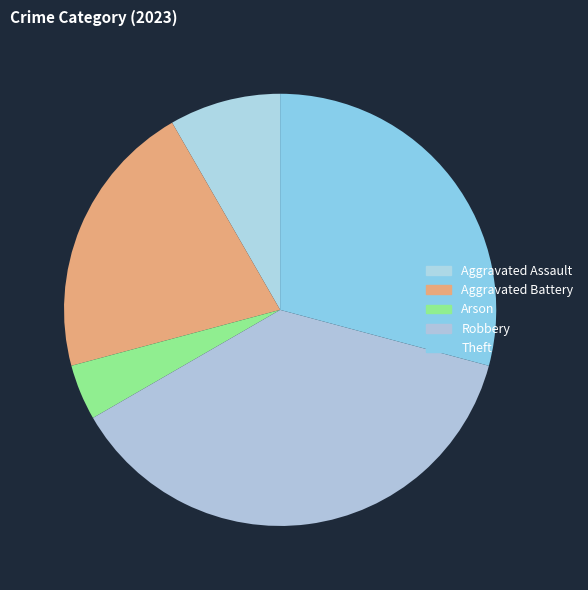

Count the number of slices in the pie.

5